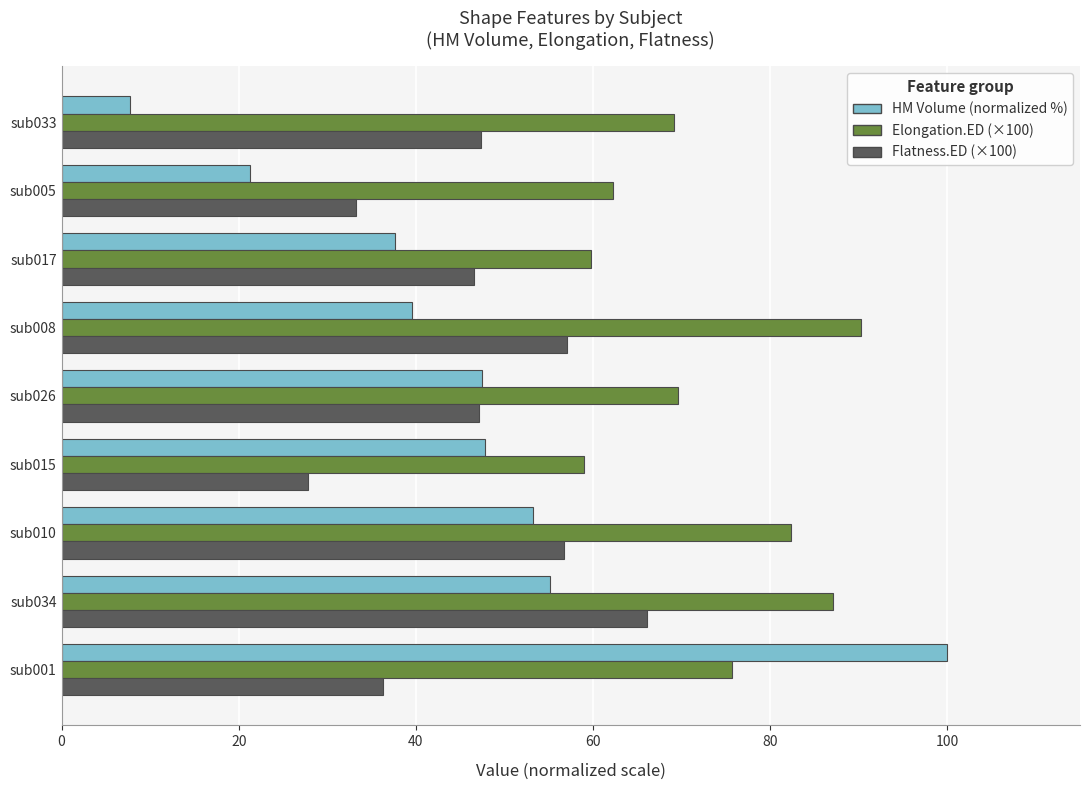

Which series has the largest total across all categories?

Elongation.ED (×100)